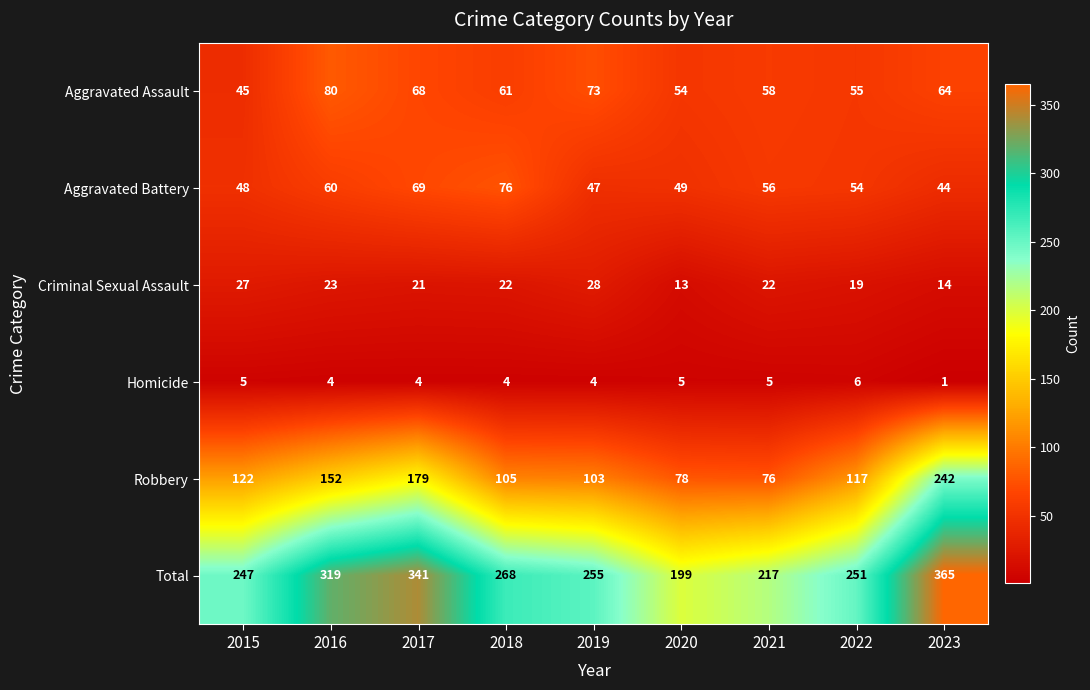

What is the average value of the Criminal Sexual Assault series?

21